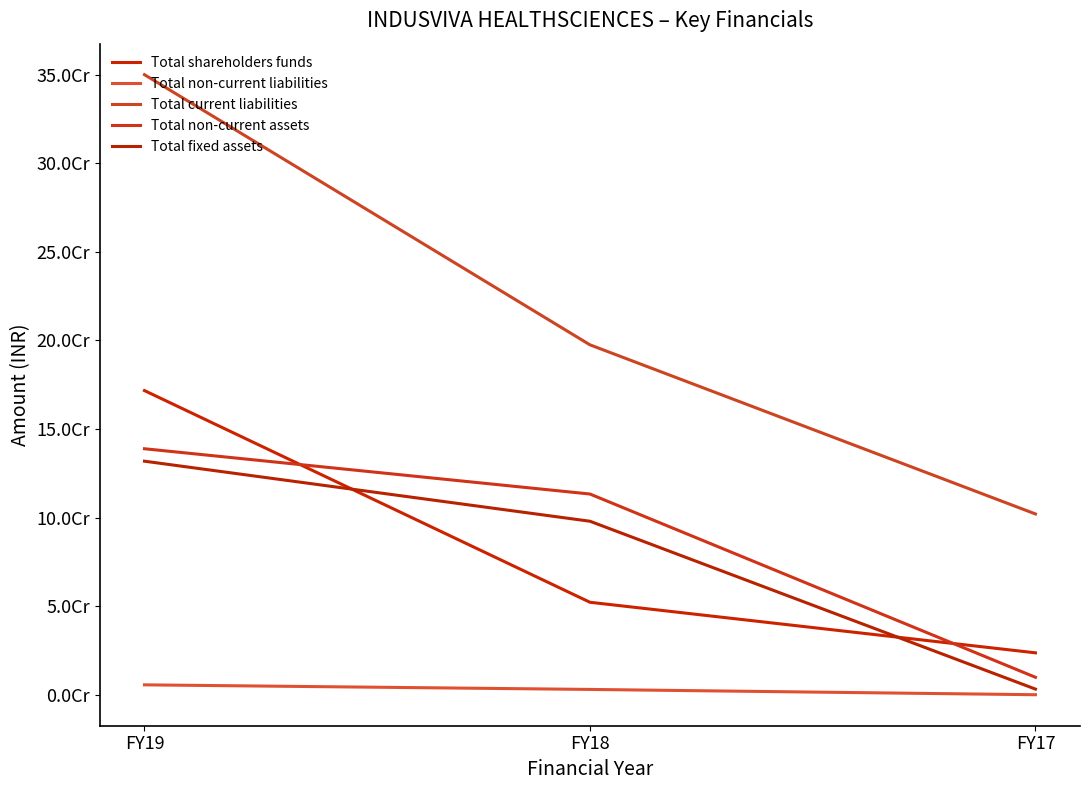

Count the Total fixed assets values in the range 3175135 to 131796431.

3